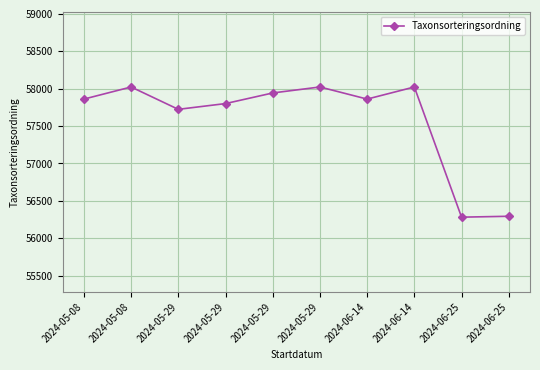

What is the greatest value displayed?

58023